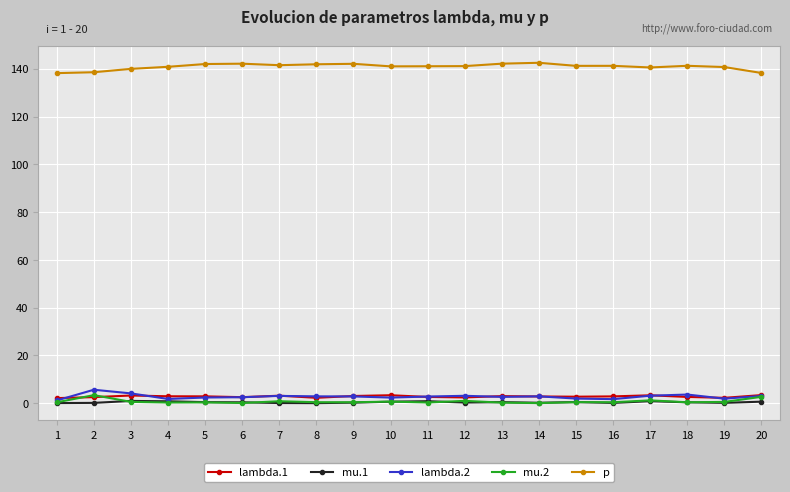

True or false: p has more than 1 points higher than both neighbors.

True